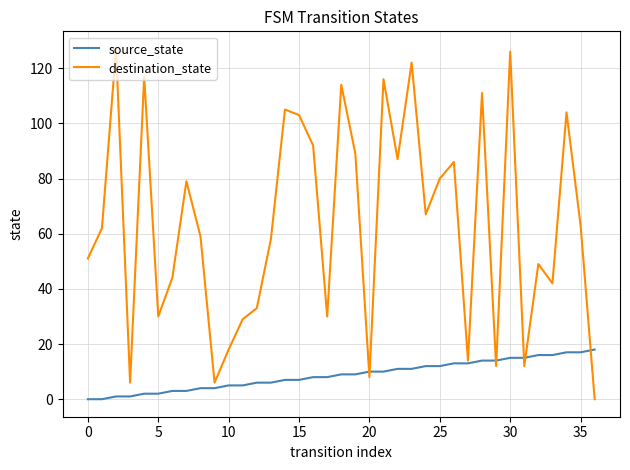

What is the maximum value shown in the chart?

127